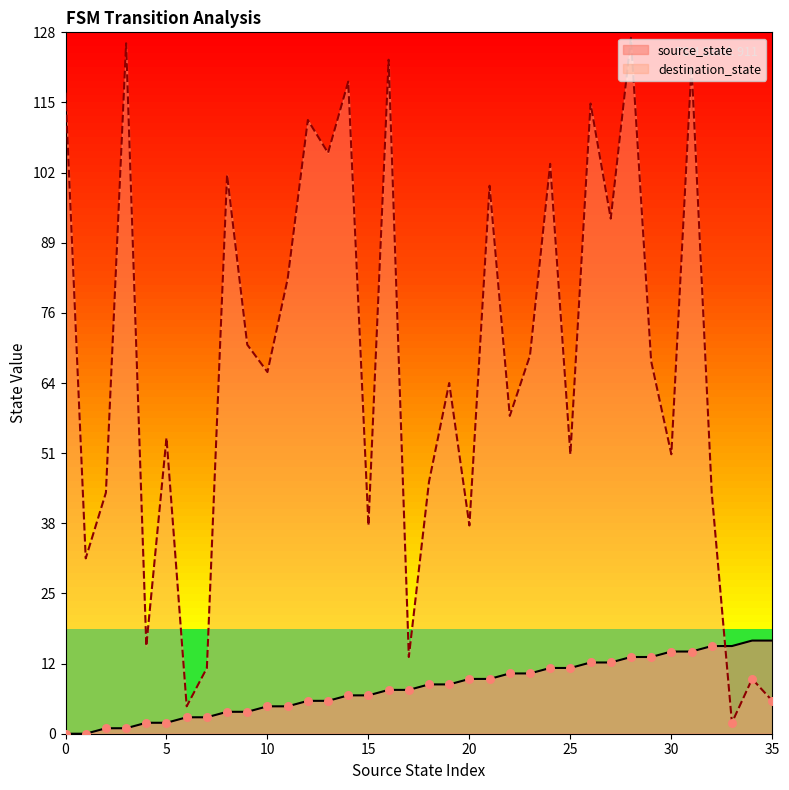

Which series has the largest total across all categories?

destination_state